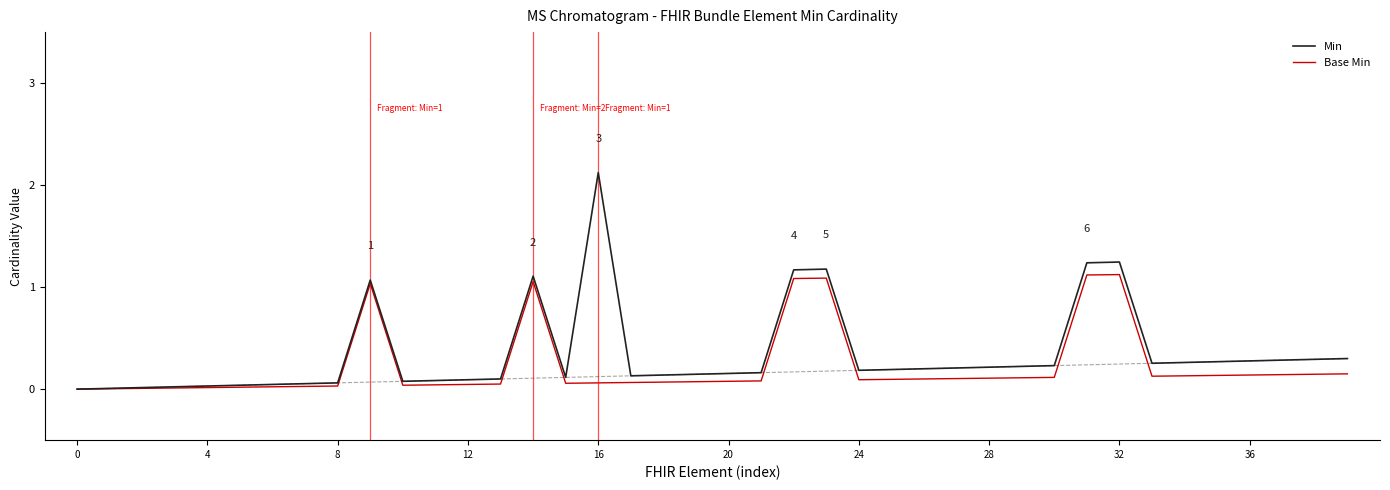

Read the Min value at 35.

0.3